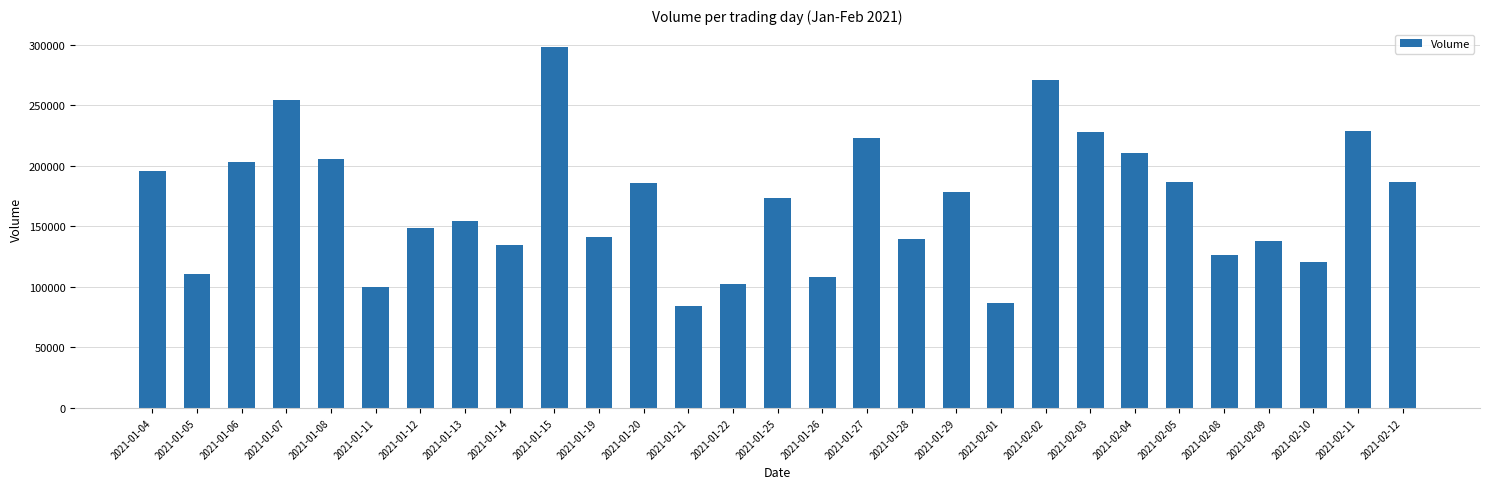

How many values are below 173800?

14